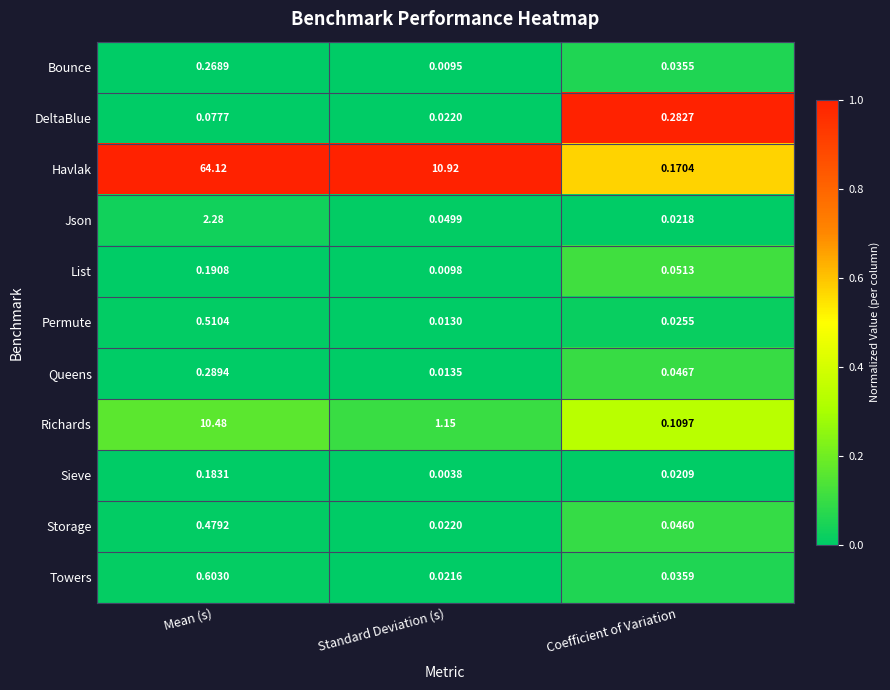

At how many categories does at least one series exceed 0?

3